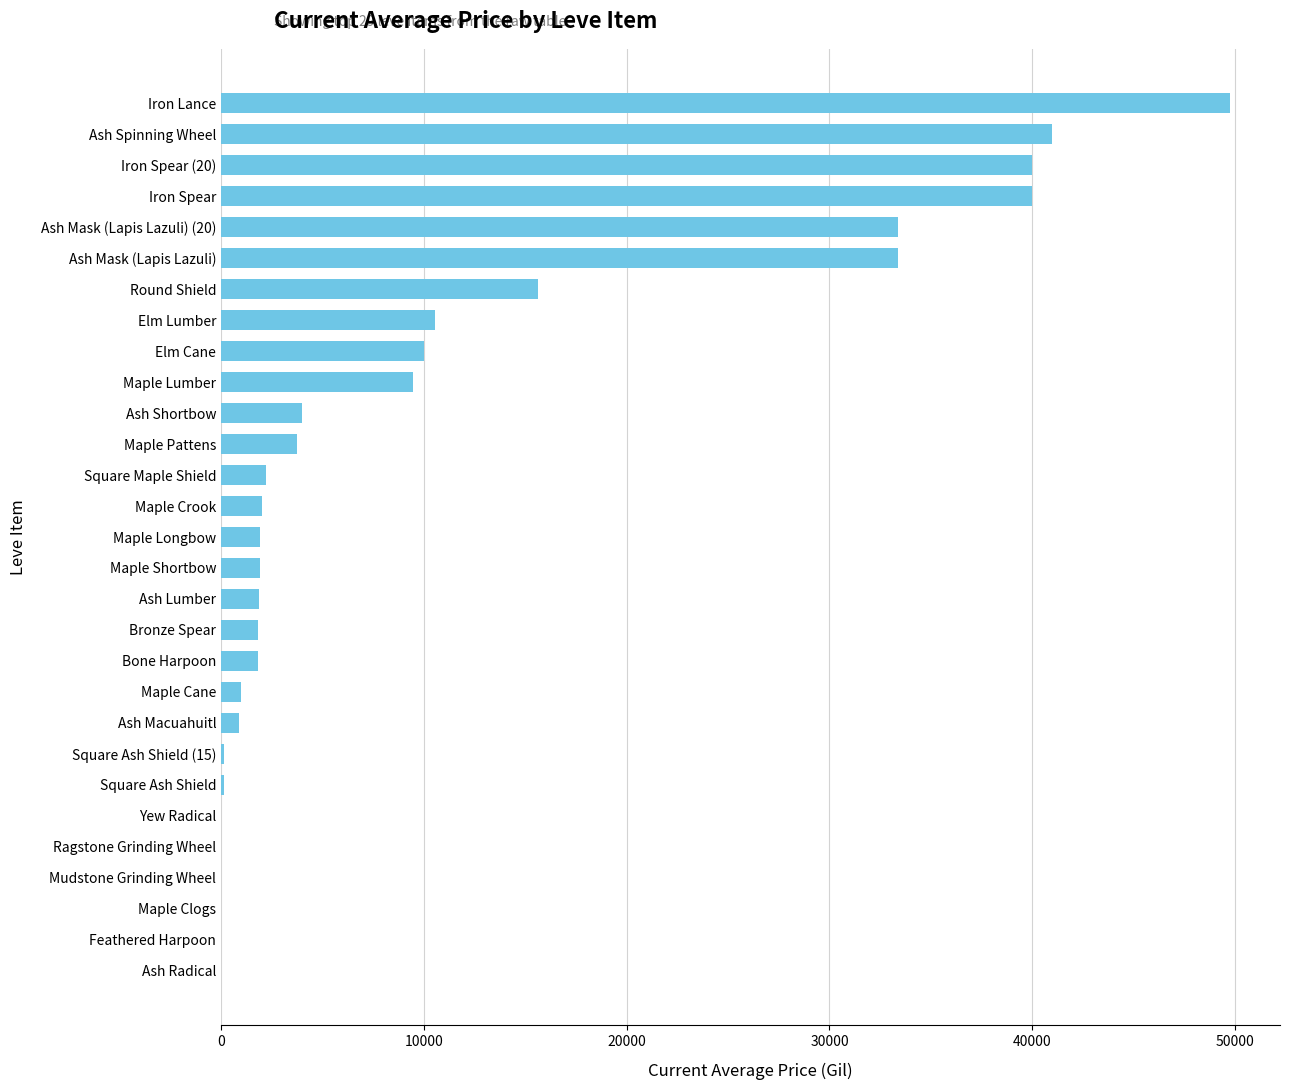

Is it true that the value at Bronze Spear is 1821.0?

True